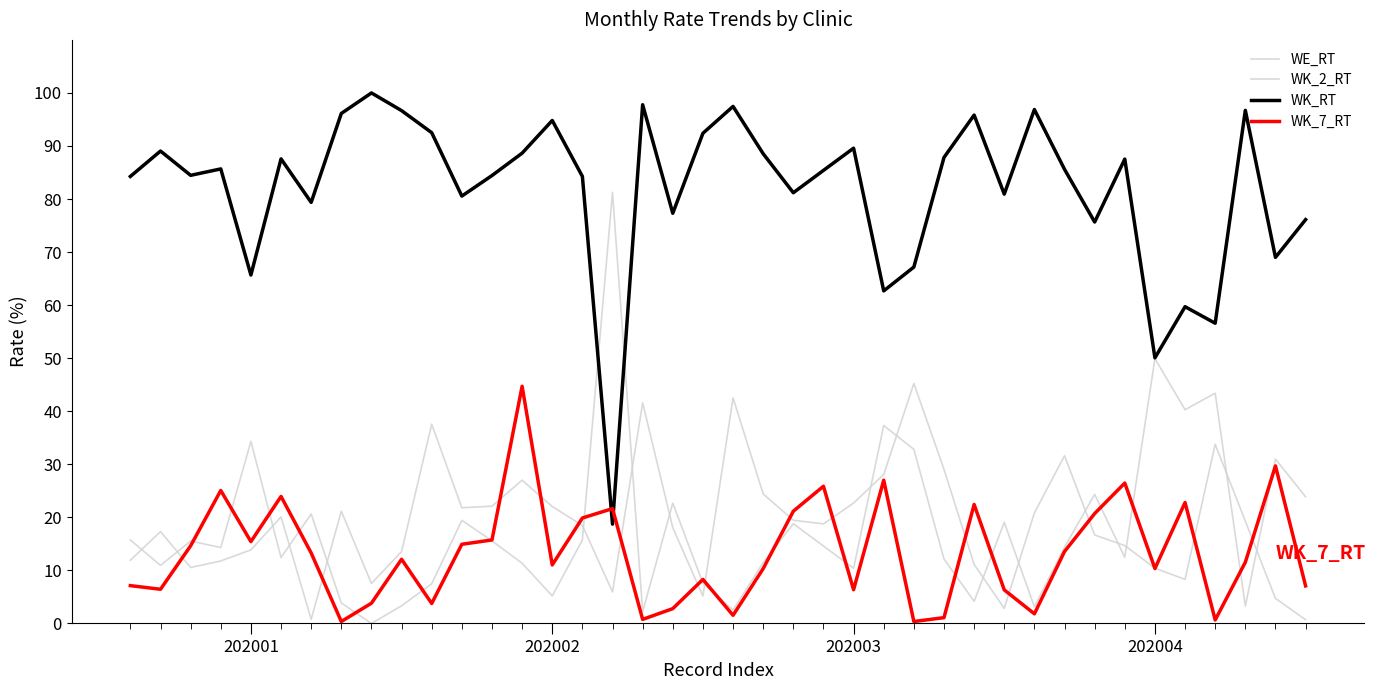

What is the average value of the WK_2_RT series?

18.8